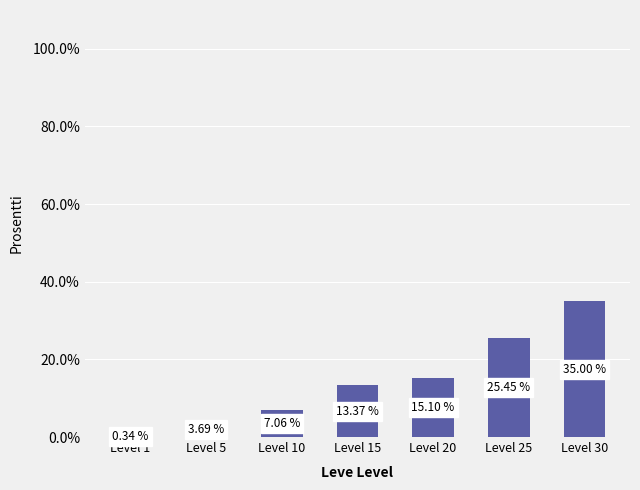

What is the ratio of the value at Level 15 to the value at Level 20?

0.9